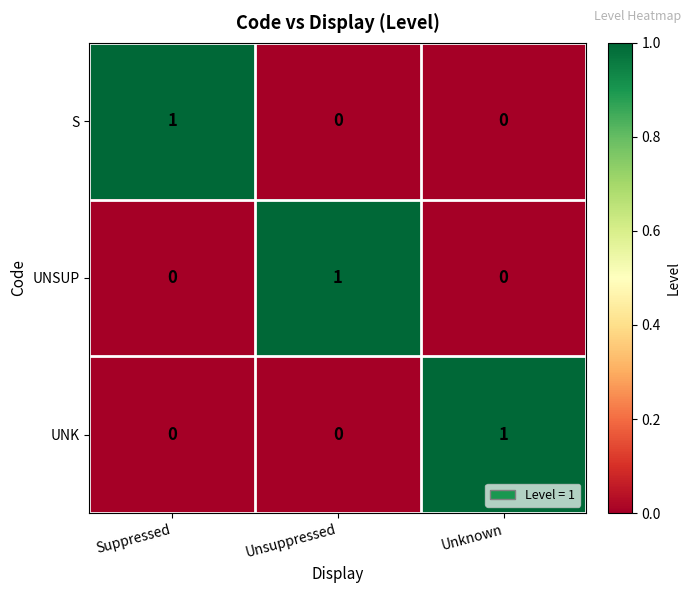

Is it true that S equals 2 at Suppressed?

False